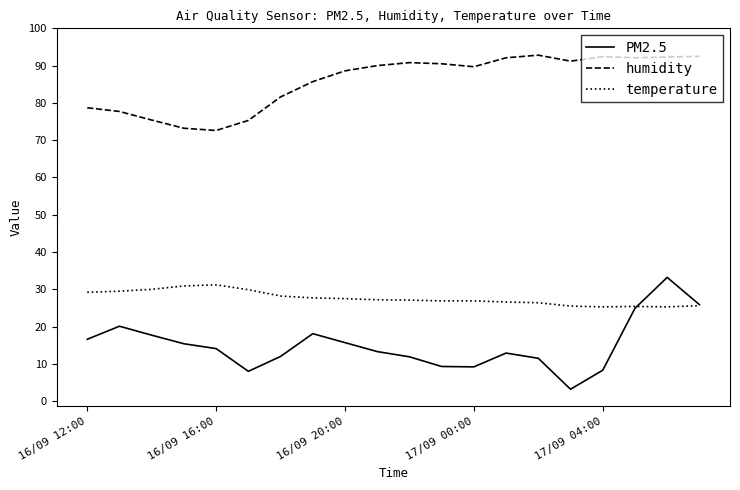

Which series has the largest total across all categories?

humidity